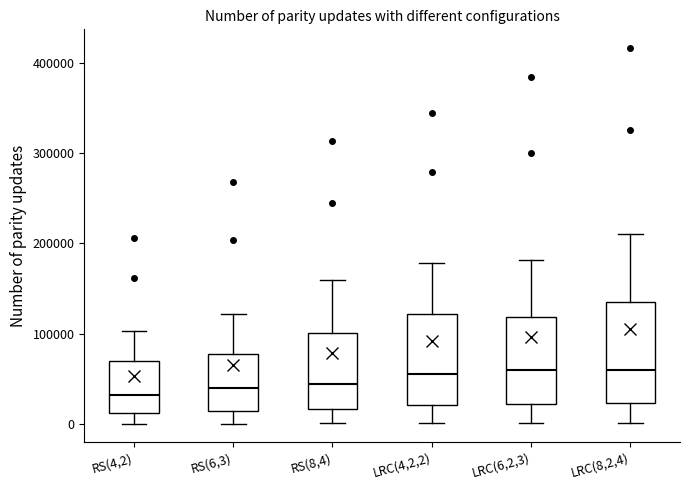

Reading left to right, read every box against the y-axis: the position of its median line, the range the box covers, and the ends of its whiskers. The values are not printed on the chart, so give them approximately, as read against the axis.

RS(4,2): median 30000, box 10000 to 70000, whiskers 0 to 100000
RS(6,3): median 40000, box 10000 to 80000, whiskers 0 to 120000
RS(8,4): median 40000, box 20000 to 100000, whiskers 0 to 160000
LRC(4,2,2): median 60000, box 20000 to 120000, whiskers 0 to 180000
LRC(6,2,3): median 60000, box 20000 to 120000, whiskers 0 to 180000
LRC(8,2,4): median 60000, box 20000 to 130000, whiskers 0 to 210000